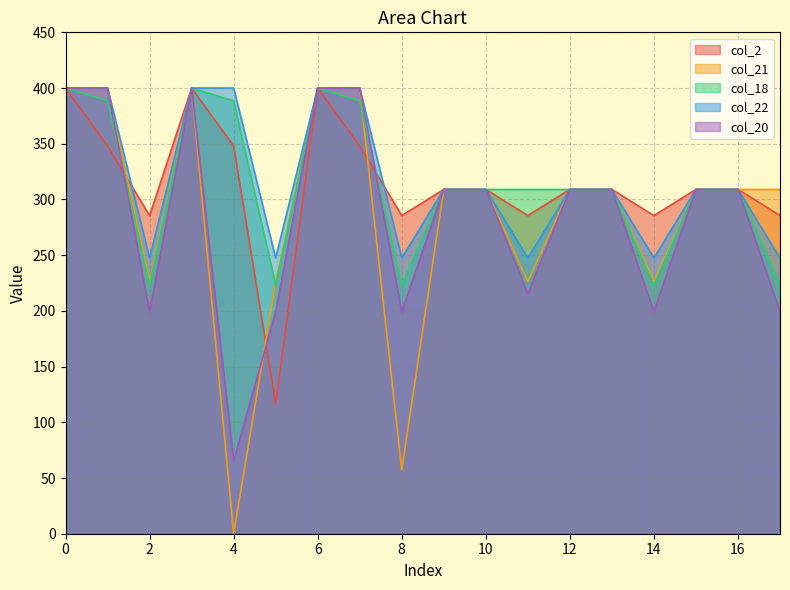

What are all the series names shown in the legend?

col_2, col_21, col_18, col_22, col_20